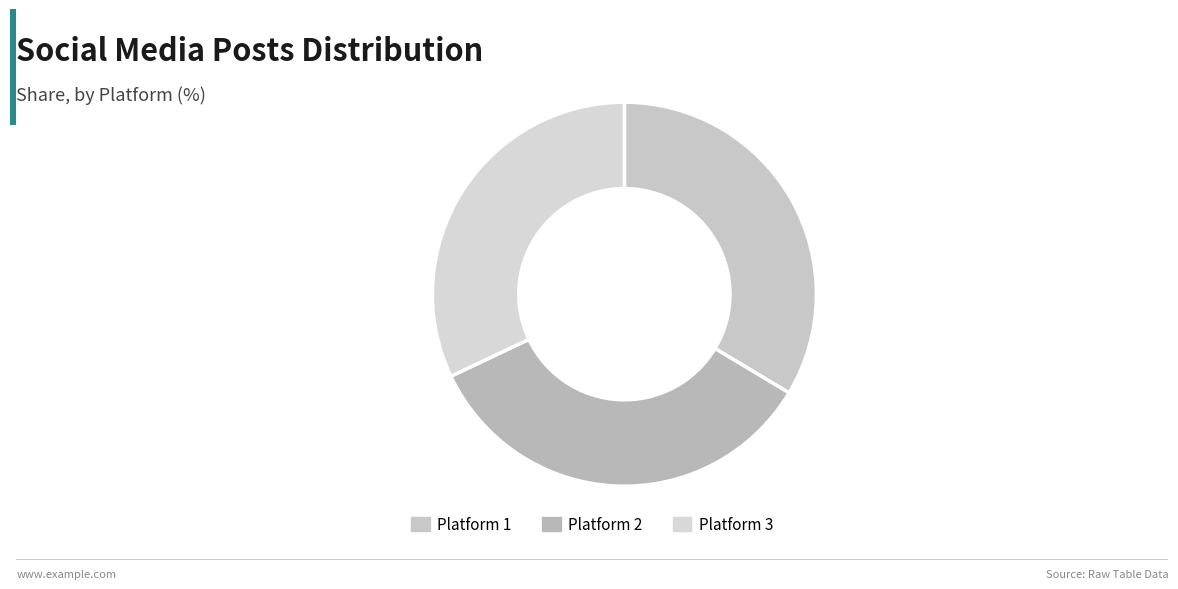

What is the change in value from Platform 1 to Platform 2?

+1